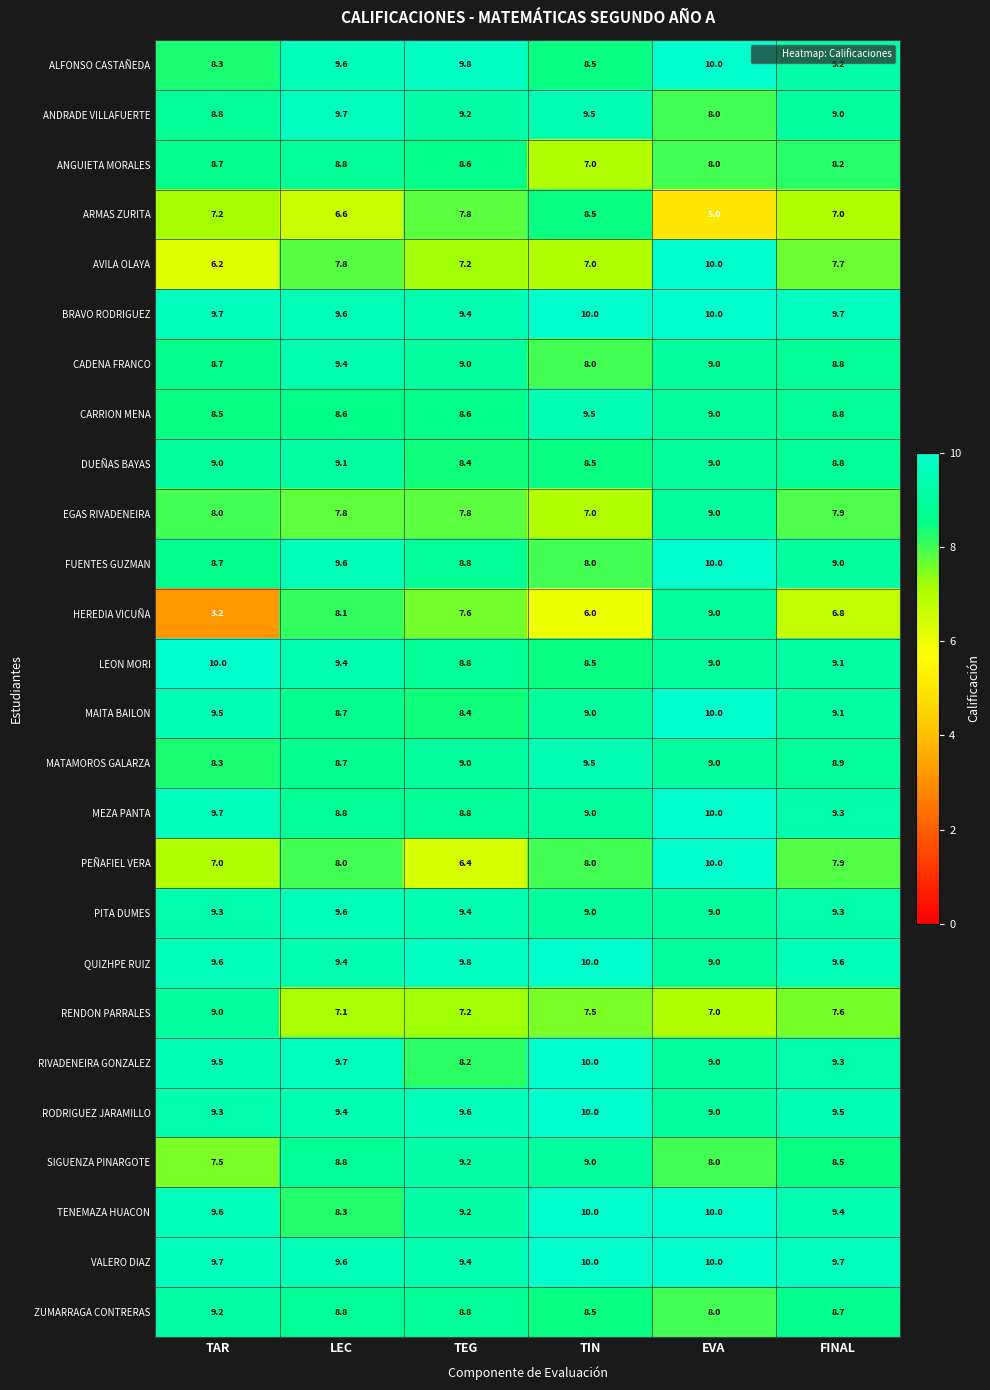

Count the number of data series in this chart.

26